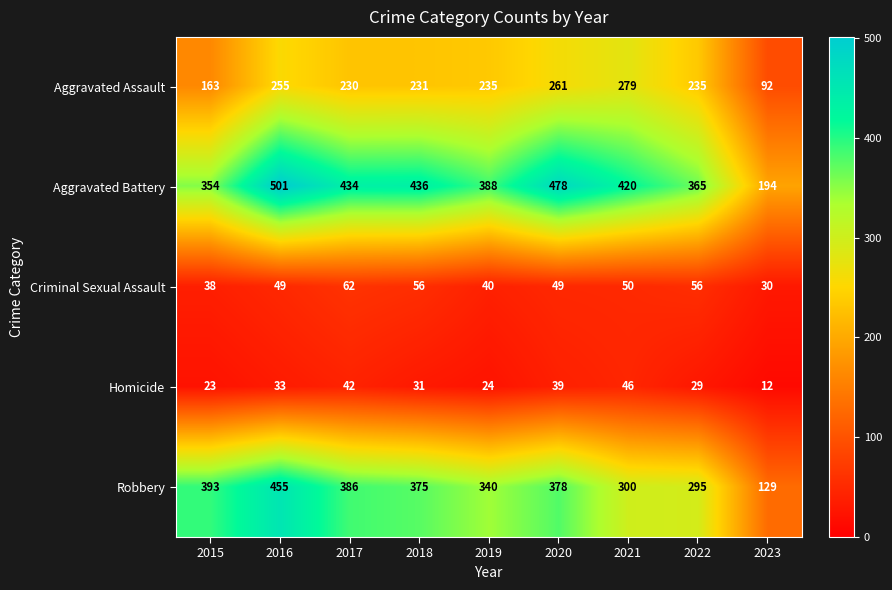

How many data points does each series have?

9